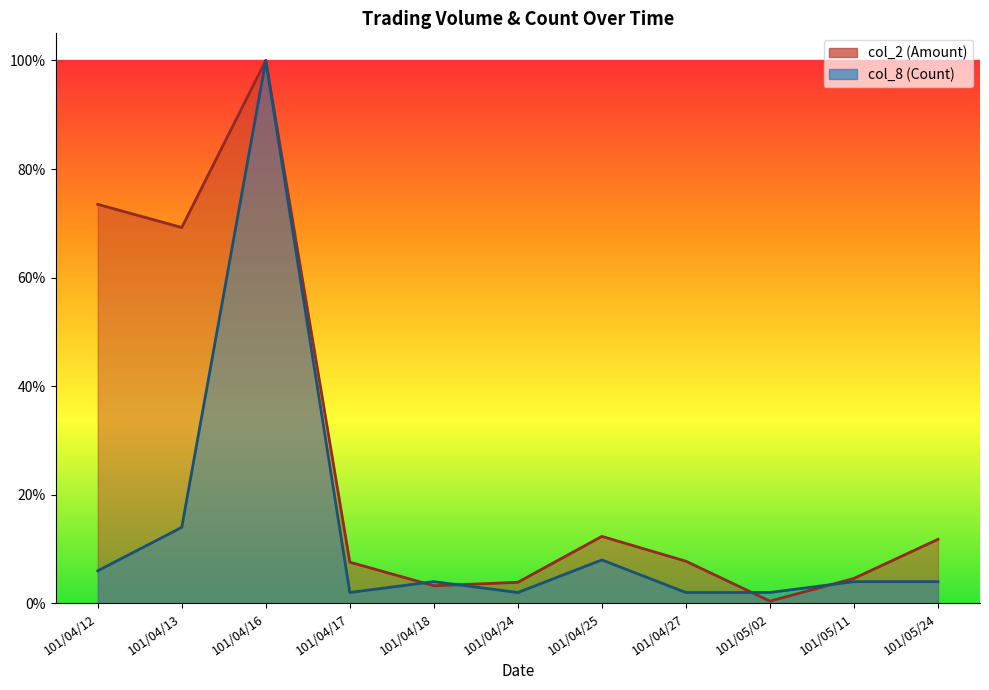

Where do col_2 (Amount) and col_8 (Count) first cross each other?

101/04/17 and 101/04/18